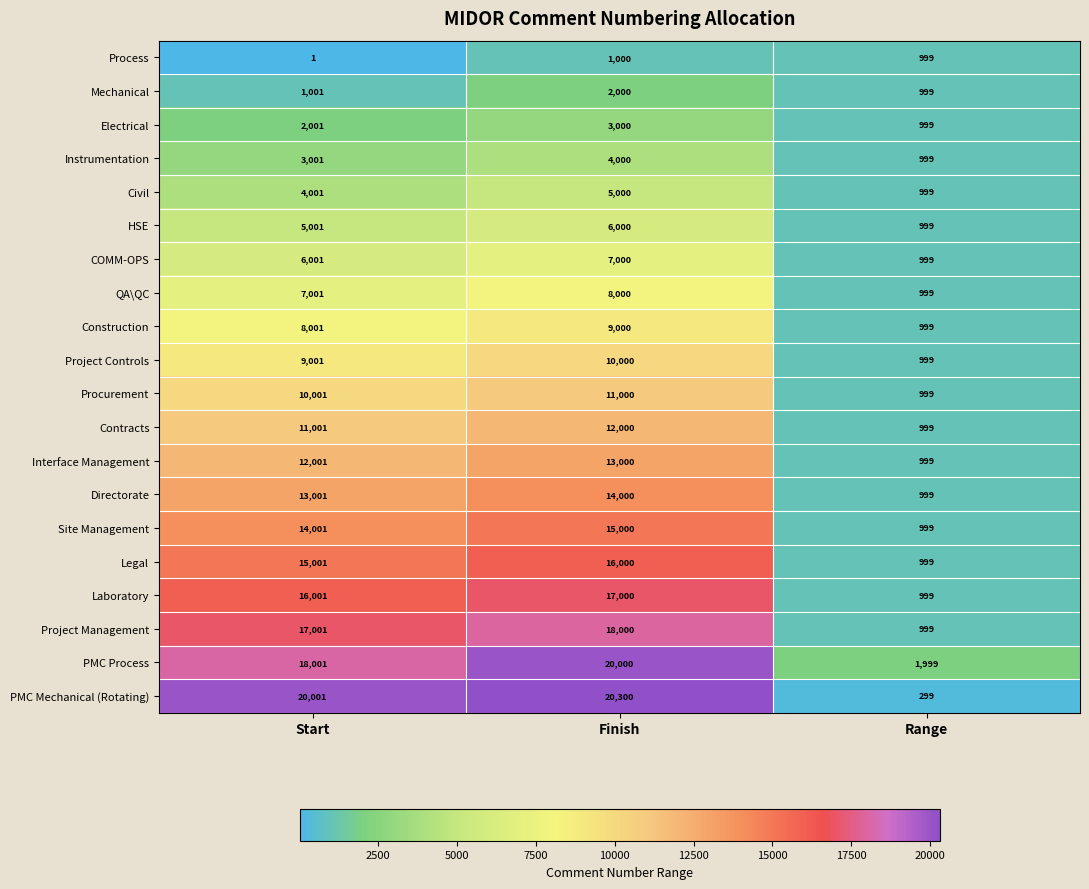

Which series has the widest spread of values?

PMC Mechanical (Rotating)